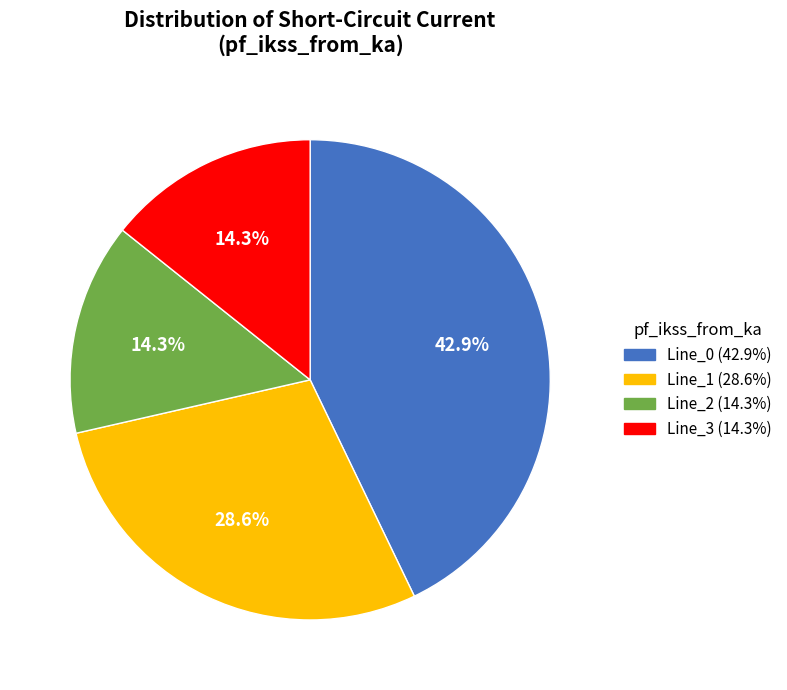

What percentage is the Line_3 slice, to the nearest percent?

14%